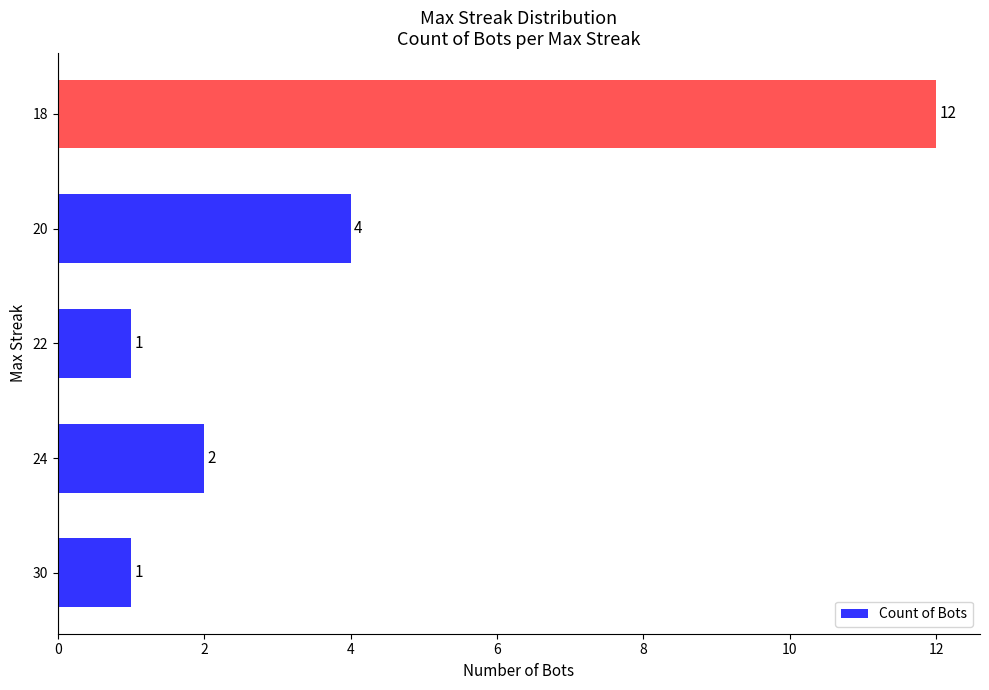

Where is the data nearest to the value 6?

20